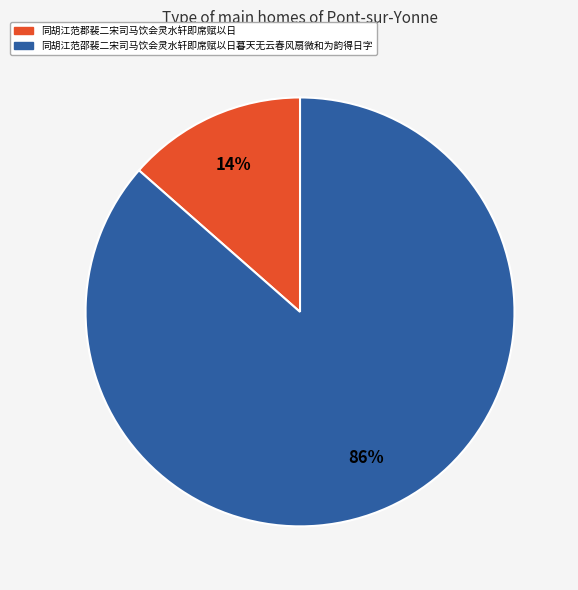

Does any single category account for the majority?

Yes